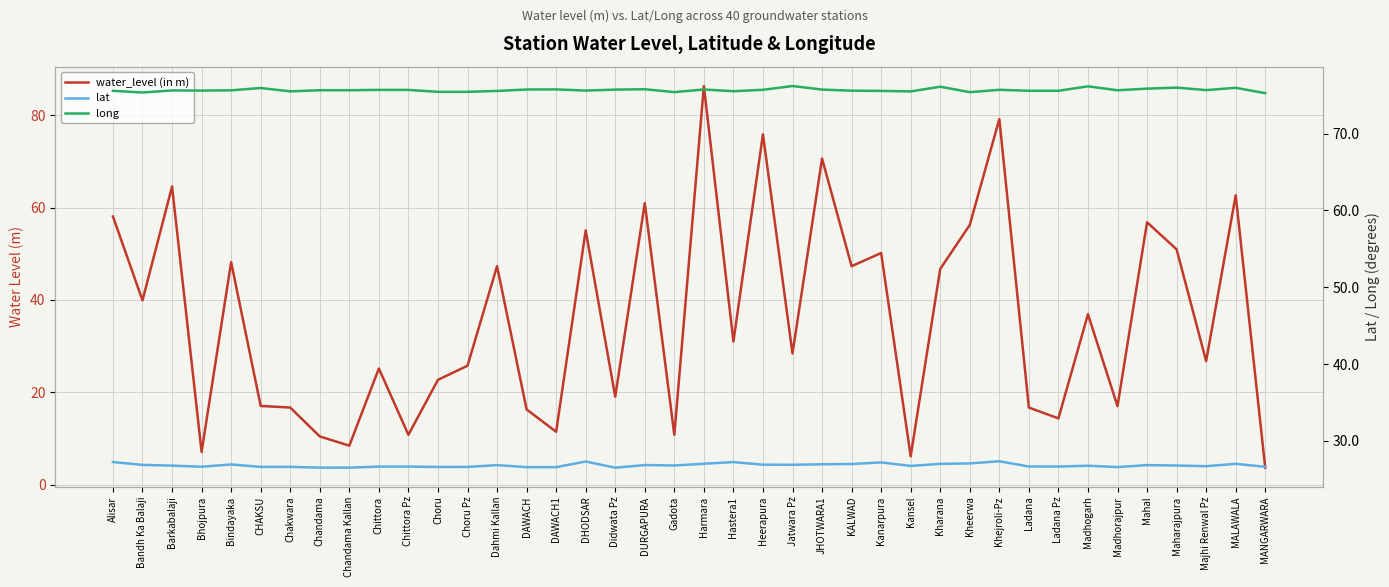

True or false: water_level (in m) and lat cross at least once.

True